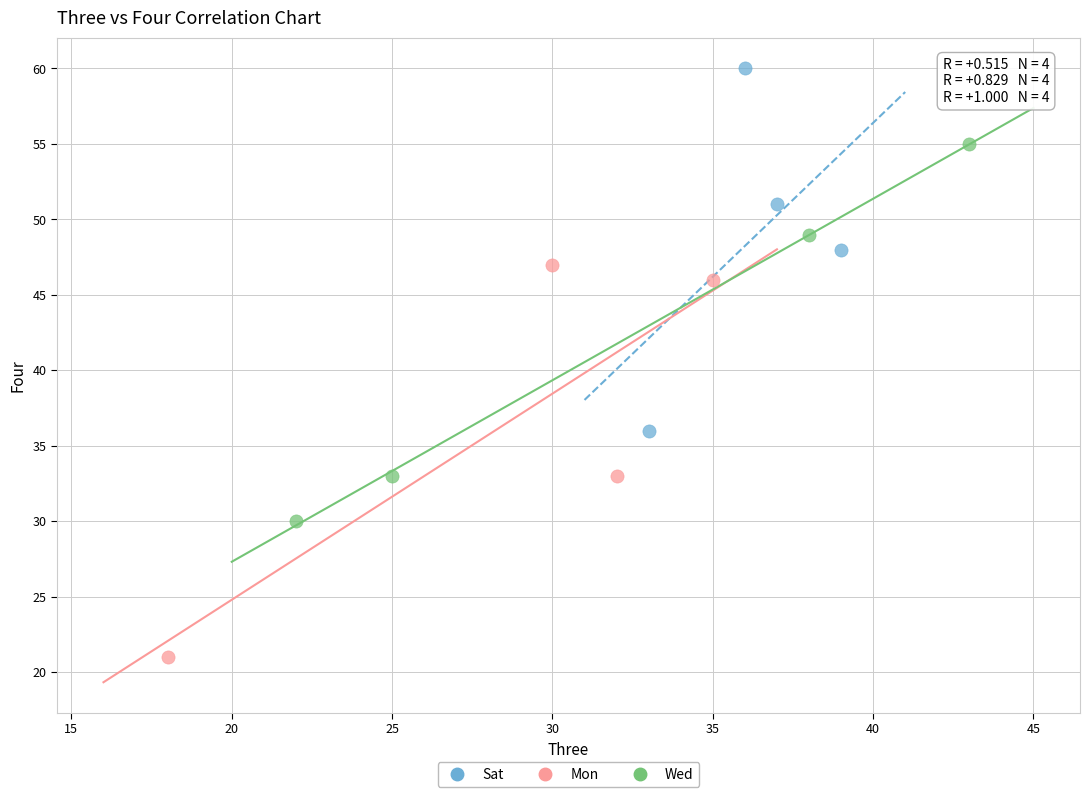

Which series contains the highest Y value?

Sat